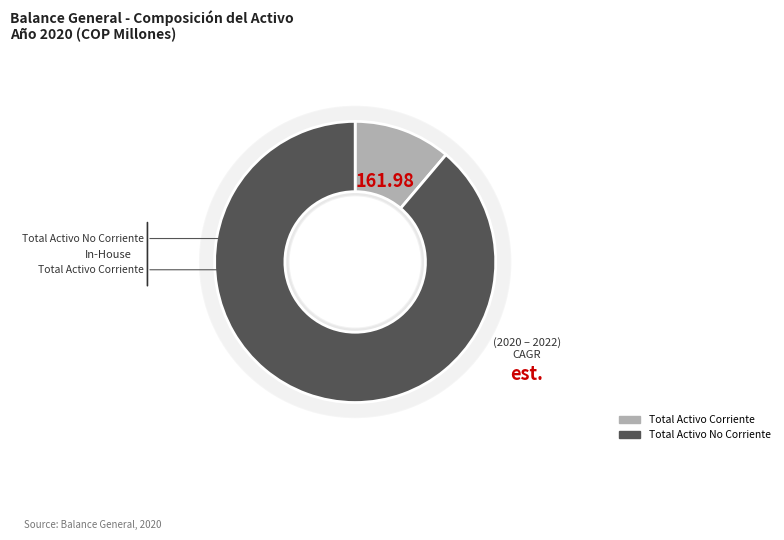

Does TOTAL ACTIVO CORRIENTE account for over 50% of the chart?

No